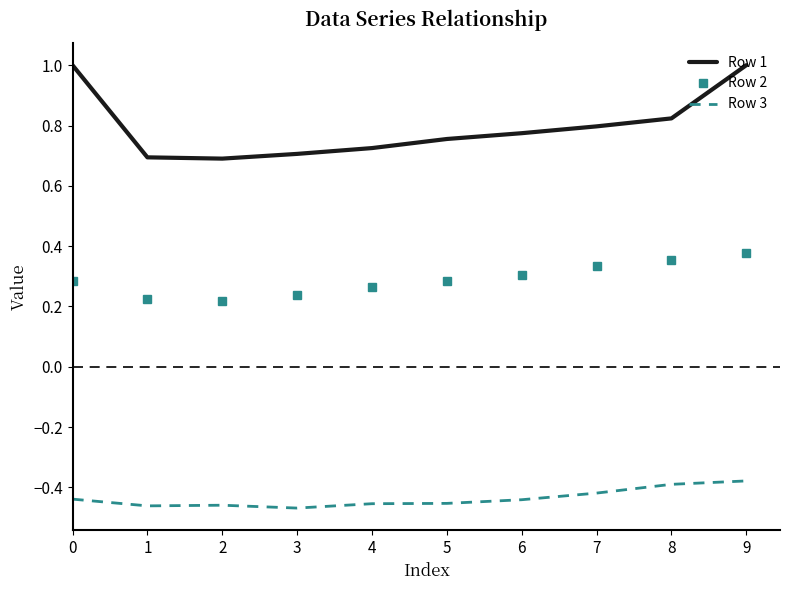

Rank the series by their average value, from highest to lowest.

Row 1, Row 2, Row 3